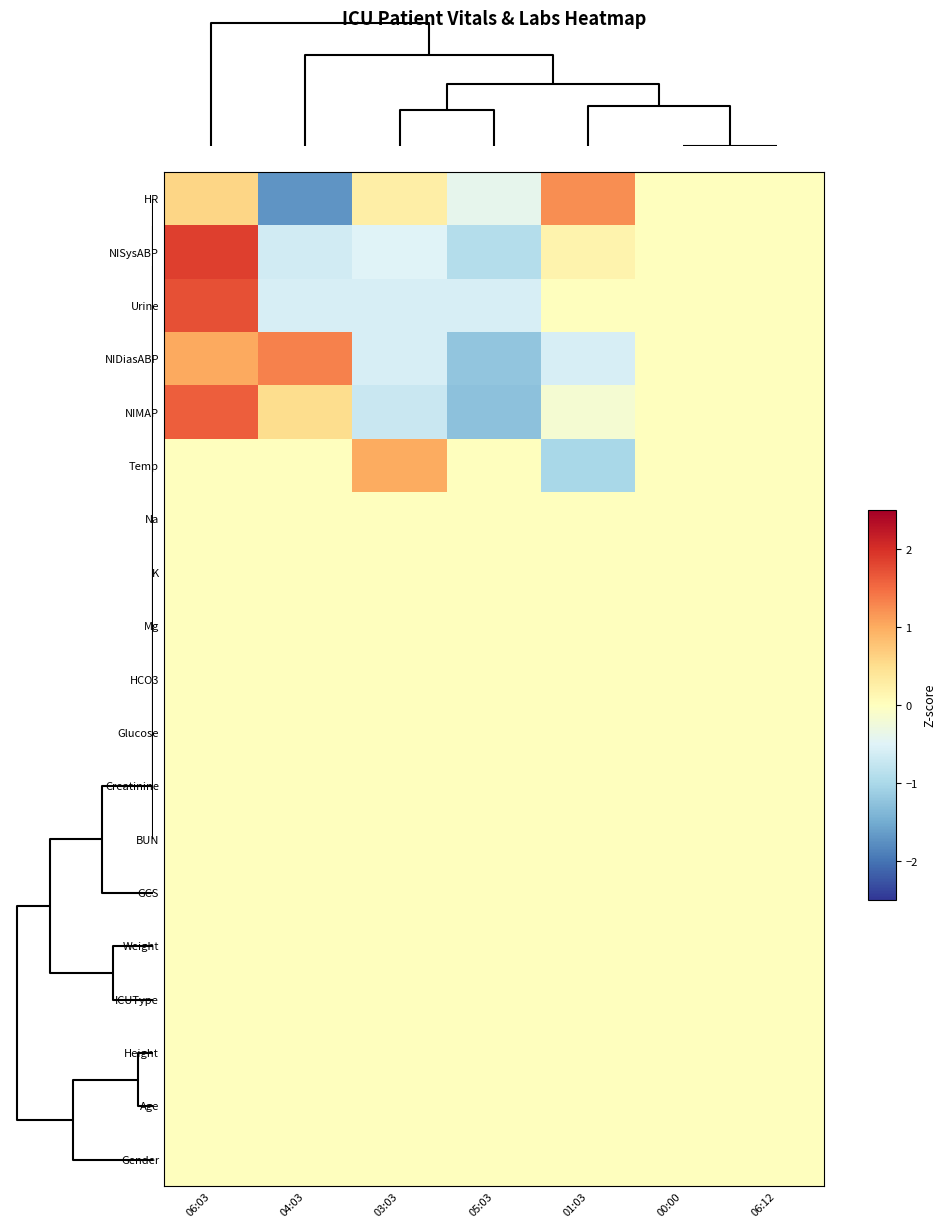

Reading right to left, transcribe all the data shown in this chart.

HR: 06:12=0.0	00:00=0.0	01:03=1.2	05:03=-0.4	03:03=0.3	04:03=-1.7	06:03=0.6
NISysABP: 06:12=0.0	00:00=0.0	01:03=0.2	05:03=-0.9	03:03=-0.5	04:03=-0.6	06:03=1.9
Urine: 06:12=0.0	00:00=0.0	01:03=0.0	05:03=-0.6	03:03=-0.6	04:03=-0.6	06:03=1.7
NIDiasABP: 06:12=0.0	00:00=0.0	01:03=-0.6	05:03=-1.2	03:03=-0.6	04:03=1.3	06:03=1.0
NIMAP: 06:12=0.0	00:00=0.0	01:03=-0.2	05:03=-1.3	03:03=-0.7	04:03=0.5	06:03=1.6
Temp: 06:12=0.0	00:00=0.0	01:03=-1.0	05:03=0.0	03:03=1.0	04:03=0.0	06:03=0.0
Na: 06:12=0.0	00:00=0.0	01:03=0.0	05:03=0.0	03:03=0.0	04:03=0.0	06:03=0.0
K: 06:12=0.0	00:00=0.0	01:03=0.0	05:03=0.0	03:03=0.0	04:03=0.0	06:03=0.0
Mg: 06:12=0.0	00:00=0.0	01:03=0.0	05:03=0.0	03:03=0.0	04:03=0.0	06:03=0.0
HCO3: 06:12=0.0	00:00=0.0	01:03=0.0	05:03=0.0	03:03=0.0	04:03=0.0	06:03=0.0
Glucose: 06:12=0.0	00:00=0.0	01:03=0.0	05:03=0.0	03:03=0.0	04:03=0.0	06:03=0.0
Creatinine: 06:12=0.0	00:00=0.0	01:03=0.0	05:03=0.0	03:03=0.0	04:03=0.0	06:03=0.0
BUN: 06:12=0.0	00:00=0.0	01:03=0.0	05:03=0.0	03:03=0.0	04:03=0.0	06:03=0.0
GCS: 06:12=0.0	00:00=0.0	01:03=0.0	05:03=0.0	03:03=0.0	04:03=0.0	06:03=0.0
Weight: 06:12=0.0	00:00=0.0	01:03=0.0	05:03=0.0	03:03=0.0	04:03=0.0	06:03=0.0
ICUType: 06:12=0.0	00:00=0.0	01:03=0.0	05:03=0.0	03:03=0.0	04:03=0.0	06:03=0.0
Height: 06:12=0.0	00:00=0.0	01:03=0.0	05:03=0.0	03:03=0.0	04:03=0.0	06:03=0.0
Age: 06:12=0.0	00:00=0.0	01:03=0.0	05:03=0.0	03:03=0.0	04:03=0.0	06:03=0.0
Gender: 06:12=0.0	00:00=0.0	01:03=0.0	05:03=0.0	03:03=0.0	04:03=0.0	06:03=0.0